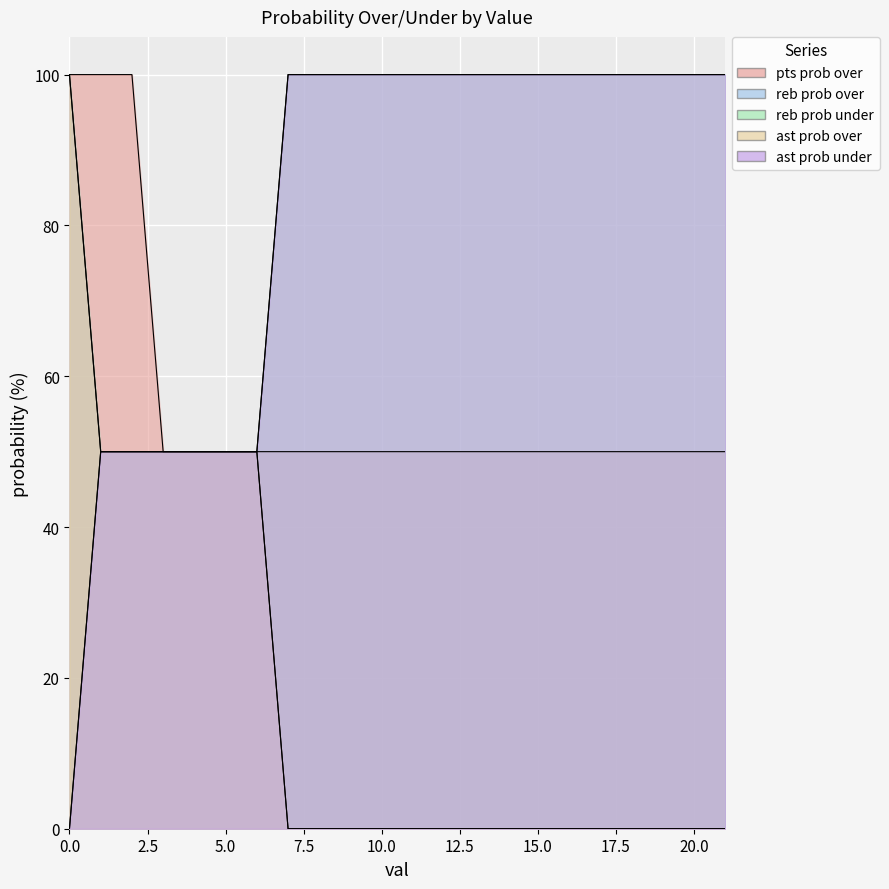

Is it true that reb prob over equals 0 at 14?

True